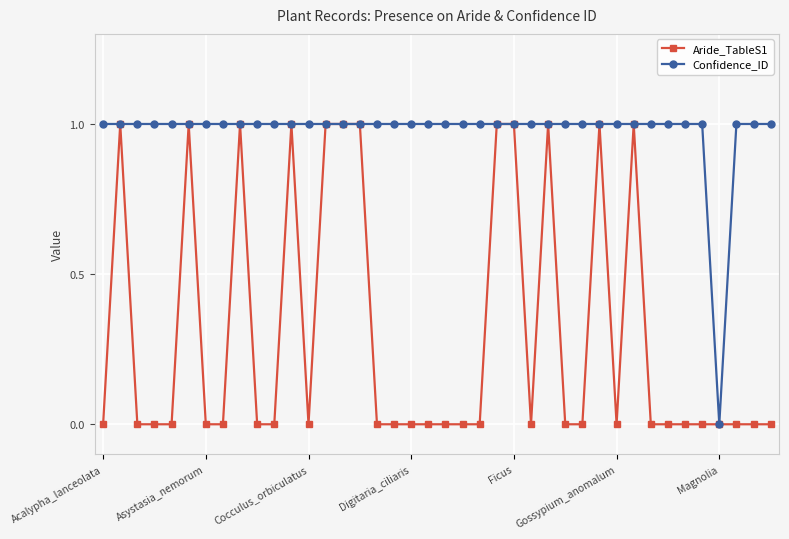

Which series has the largest total across all categories?

Confidence_ID